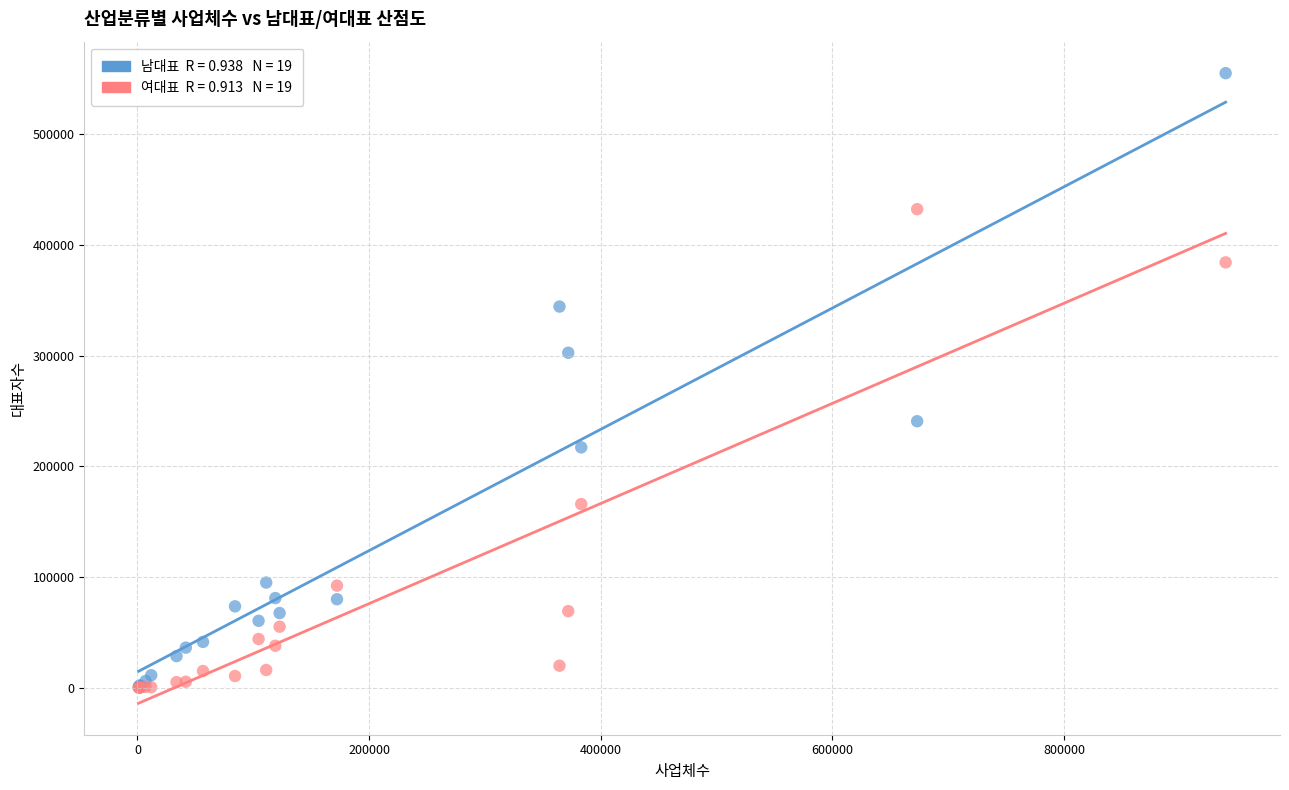

Across all series, what Y value is closest to 277588?

302646